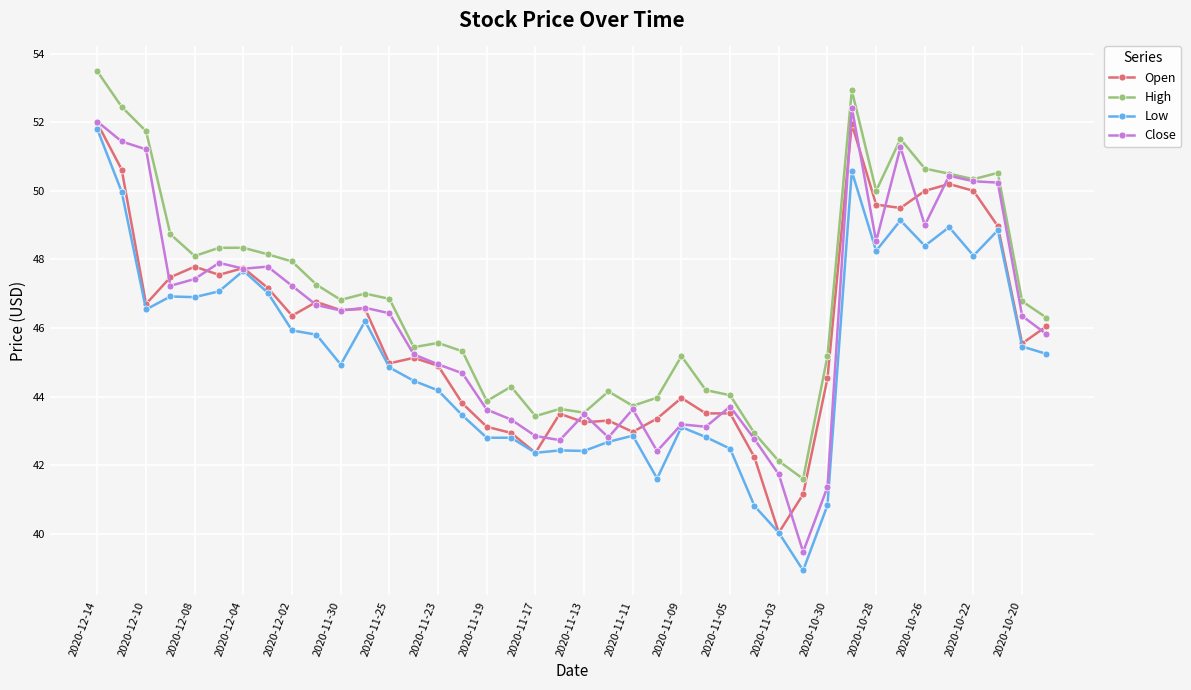

True or false: Low and High cross at least once.

False